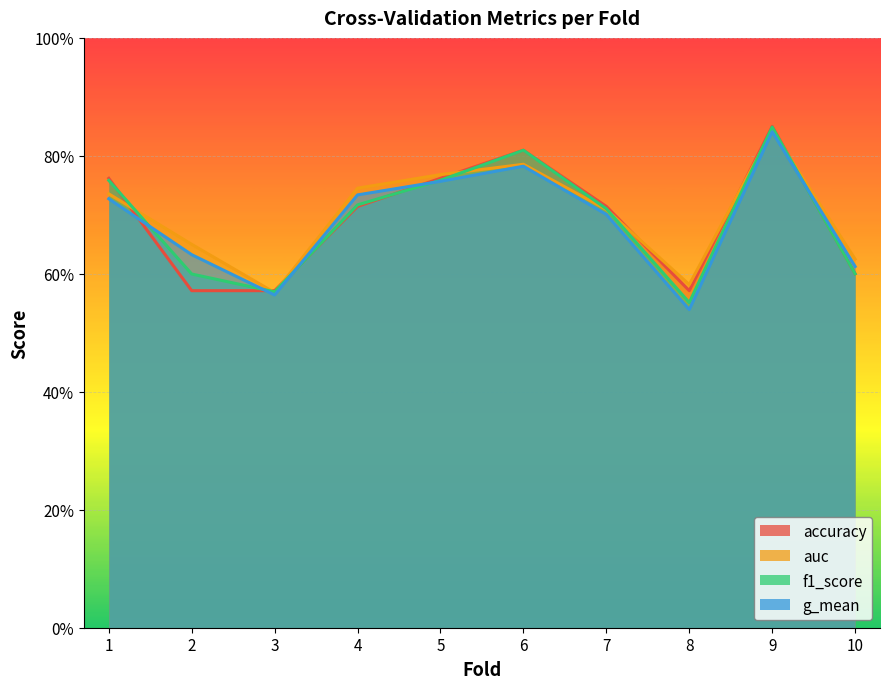

Reading left to right, list all the values displayed in this chart.

accuracy: 0.8	0.6	0.6	0.7	0.8	0.8	0.7	0.6	0.8	0.6
auc: 0.7	0.7	0.6	0.7	0.8	0.8	0.7	0.6	0.8	0.6
f1_score: 0.8	0.6	0.6	0.7	0.8	0.8	0.7	0.6	0.8	0.6
g_mean: 0.7	0.6	0.6	0.7	0.8	0.8	0.7	0.5	0.8	0.6